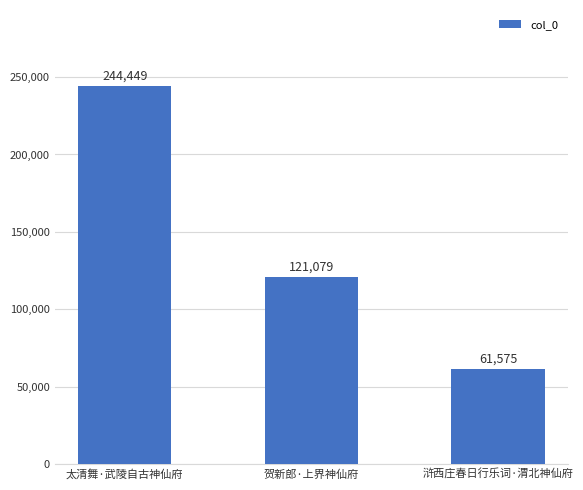

The value at 浒西庄春日行乐词·渭北神仙府 is 97774. True or false?

False